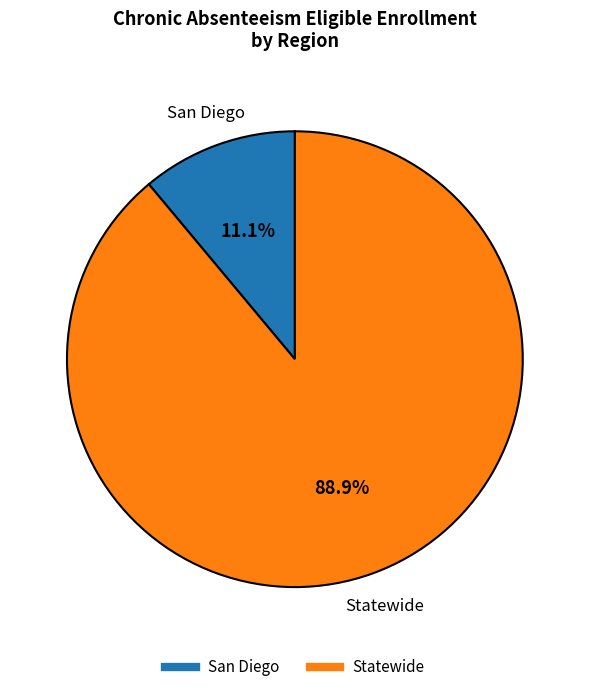

How many slices are in this pie chart?

2